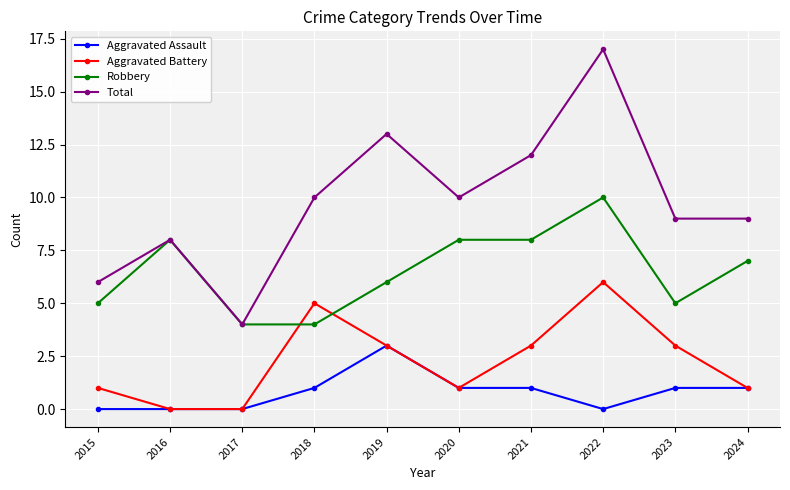

How many distinct data groups are displayed?

4